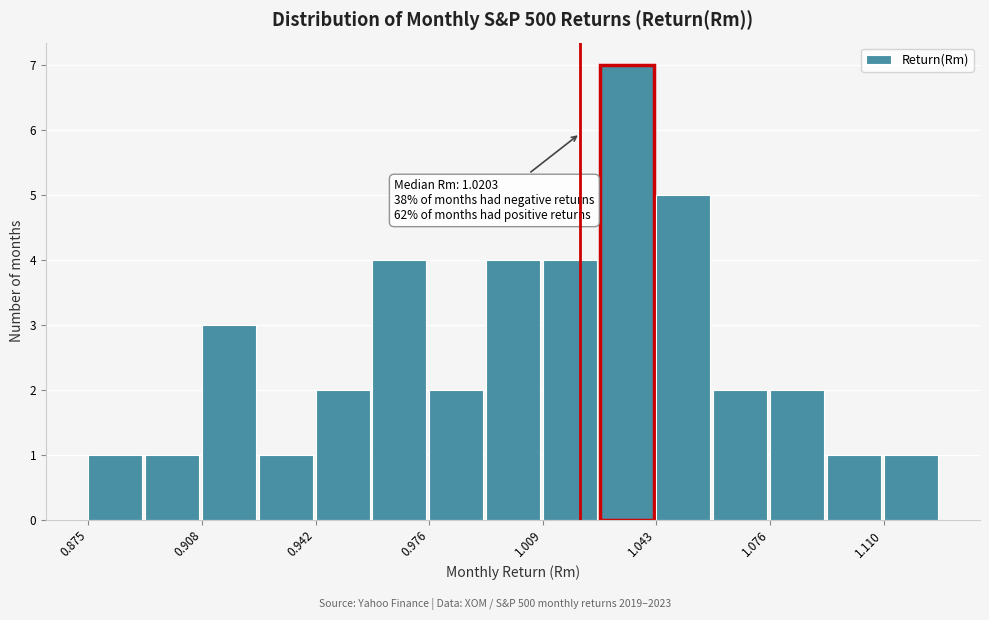

Read against the x-axis, roughly where is the centre of the tallest bar?

1.035